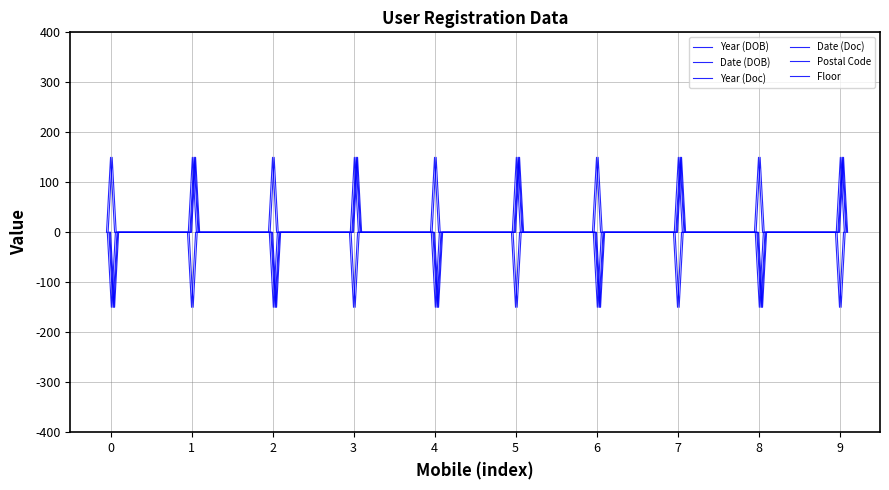

How many lines are shown in the chart?

6